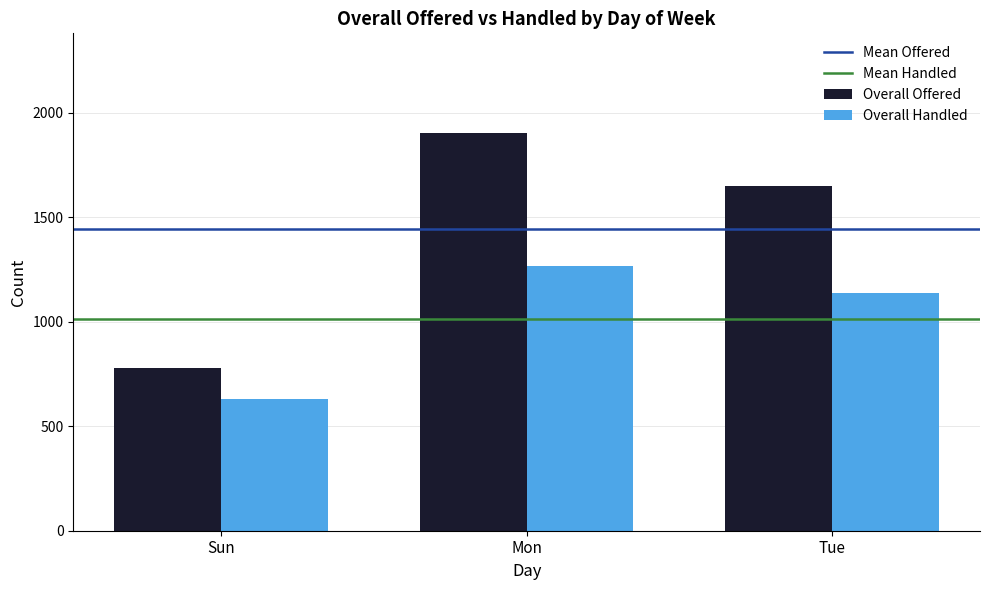

At how many categories does at least one series exceed 1902?

1